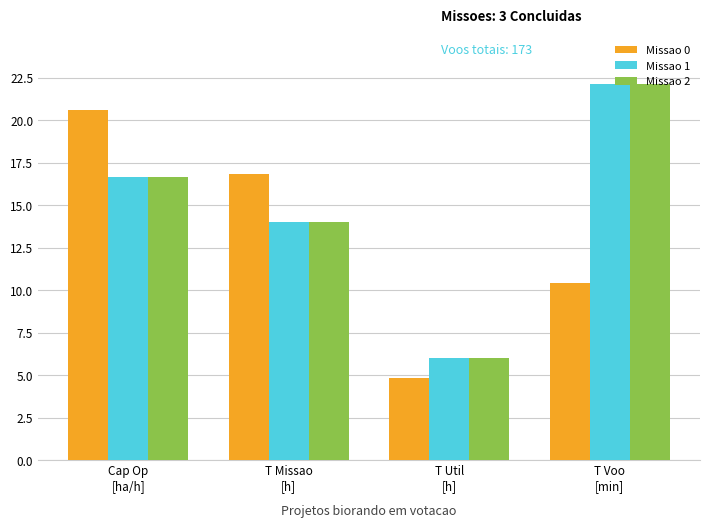

How many bars are there in each group?

3